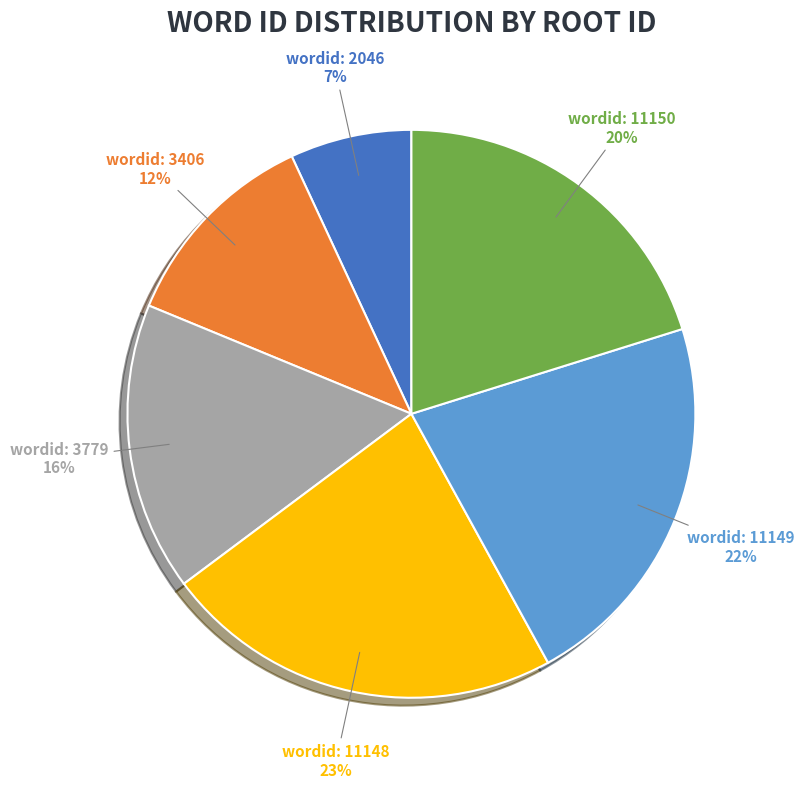

To the nearest percent, what is the difference between the largest and smallest slice percentages?

16%